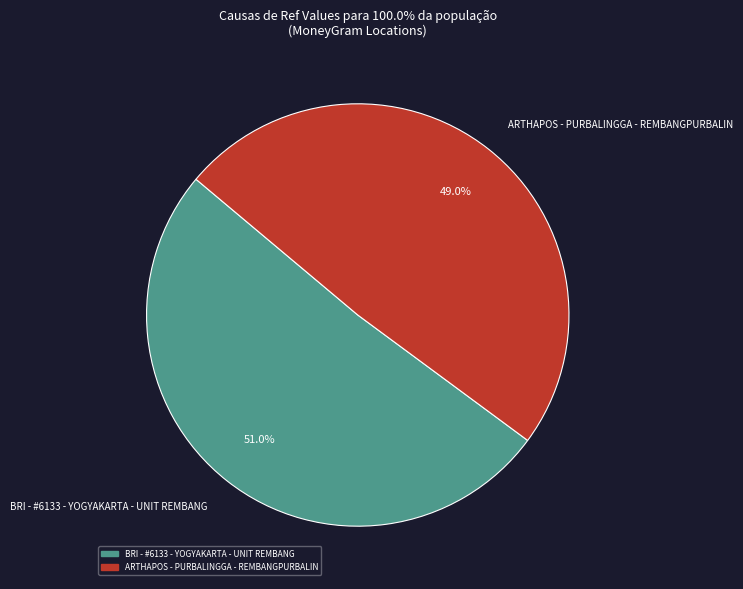

How many segments does this pie chart have?

2